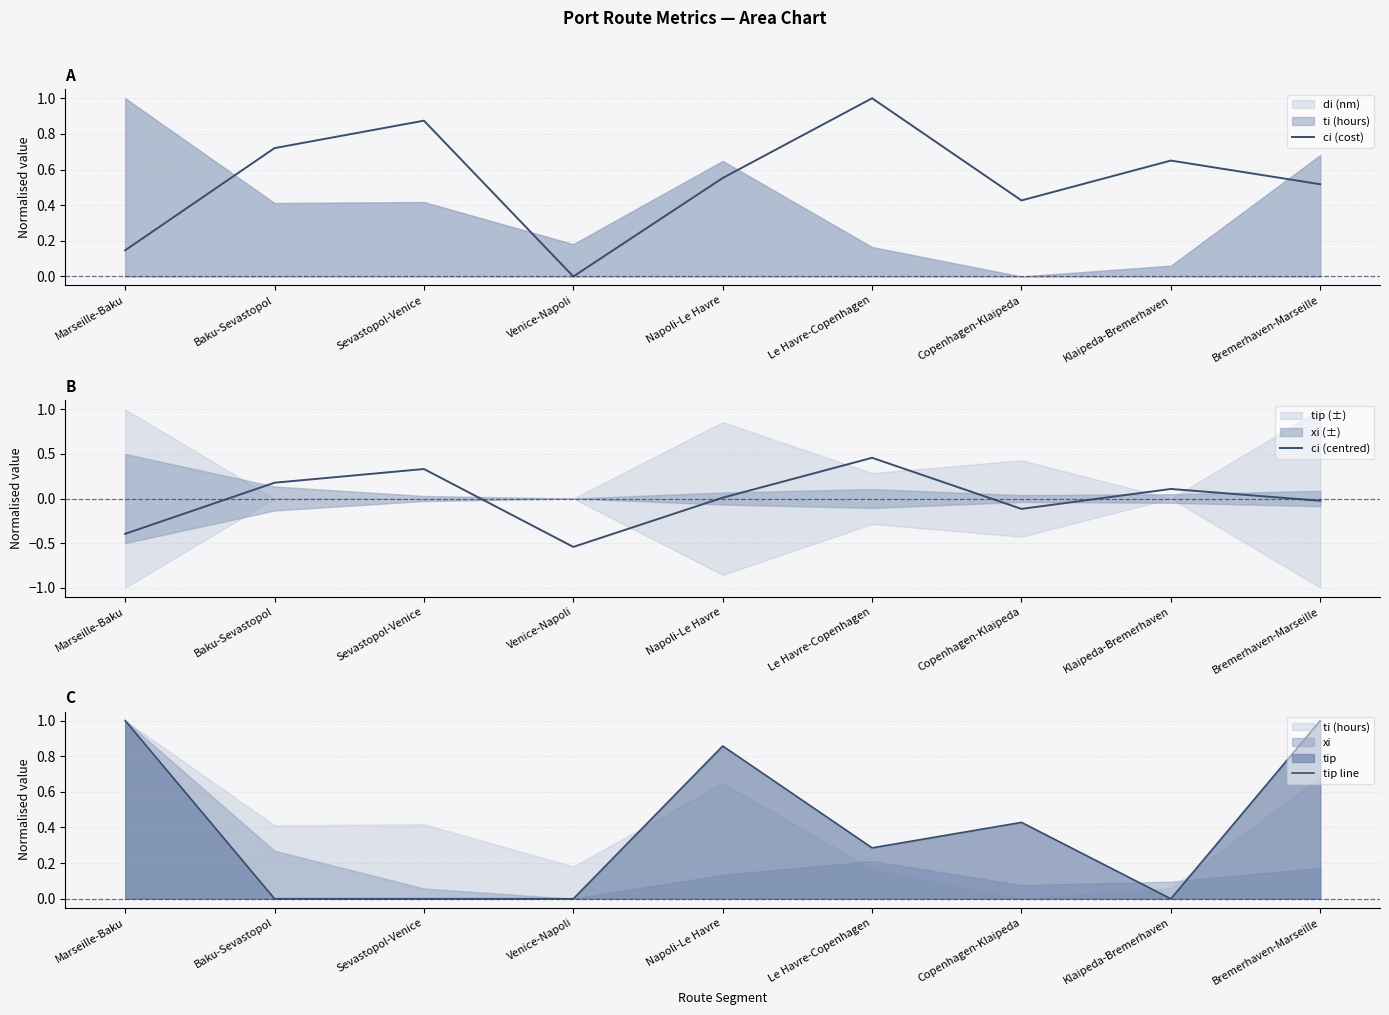

Does the chart display data point markers on the line(s)?

No